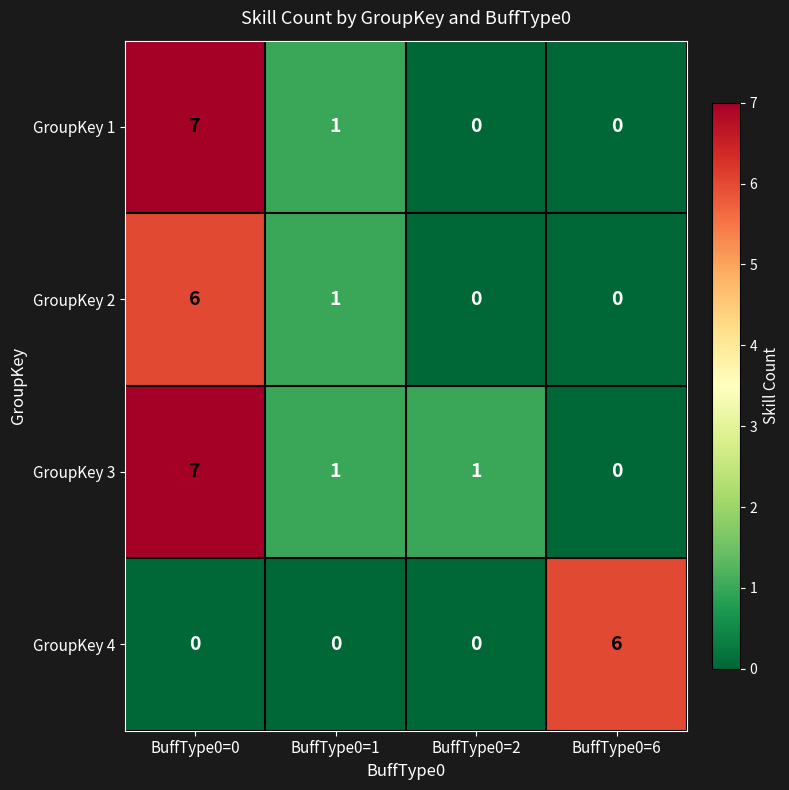

What is the maximum value shown in the chart?

7